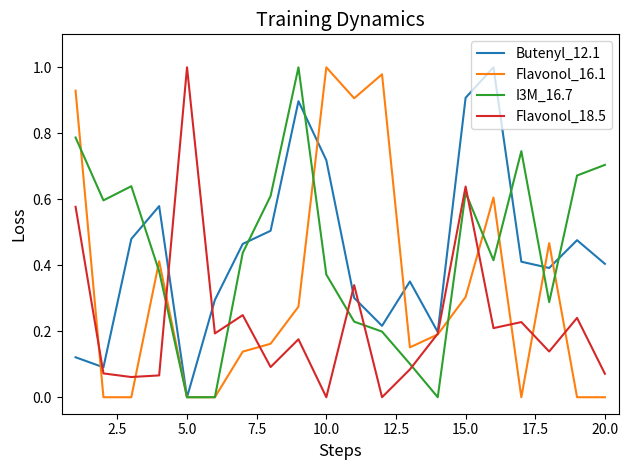

Is it true that Butenyl_12.1 equals 0.4 at 15.0?

False